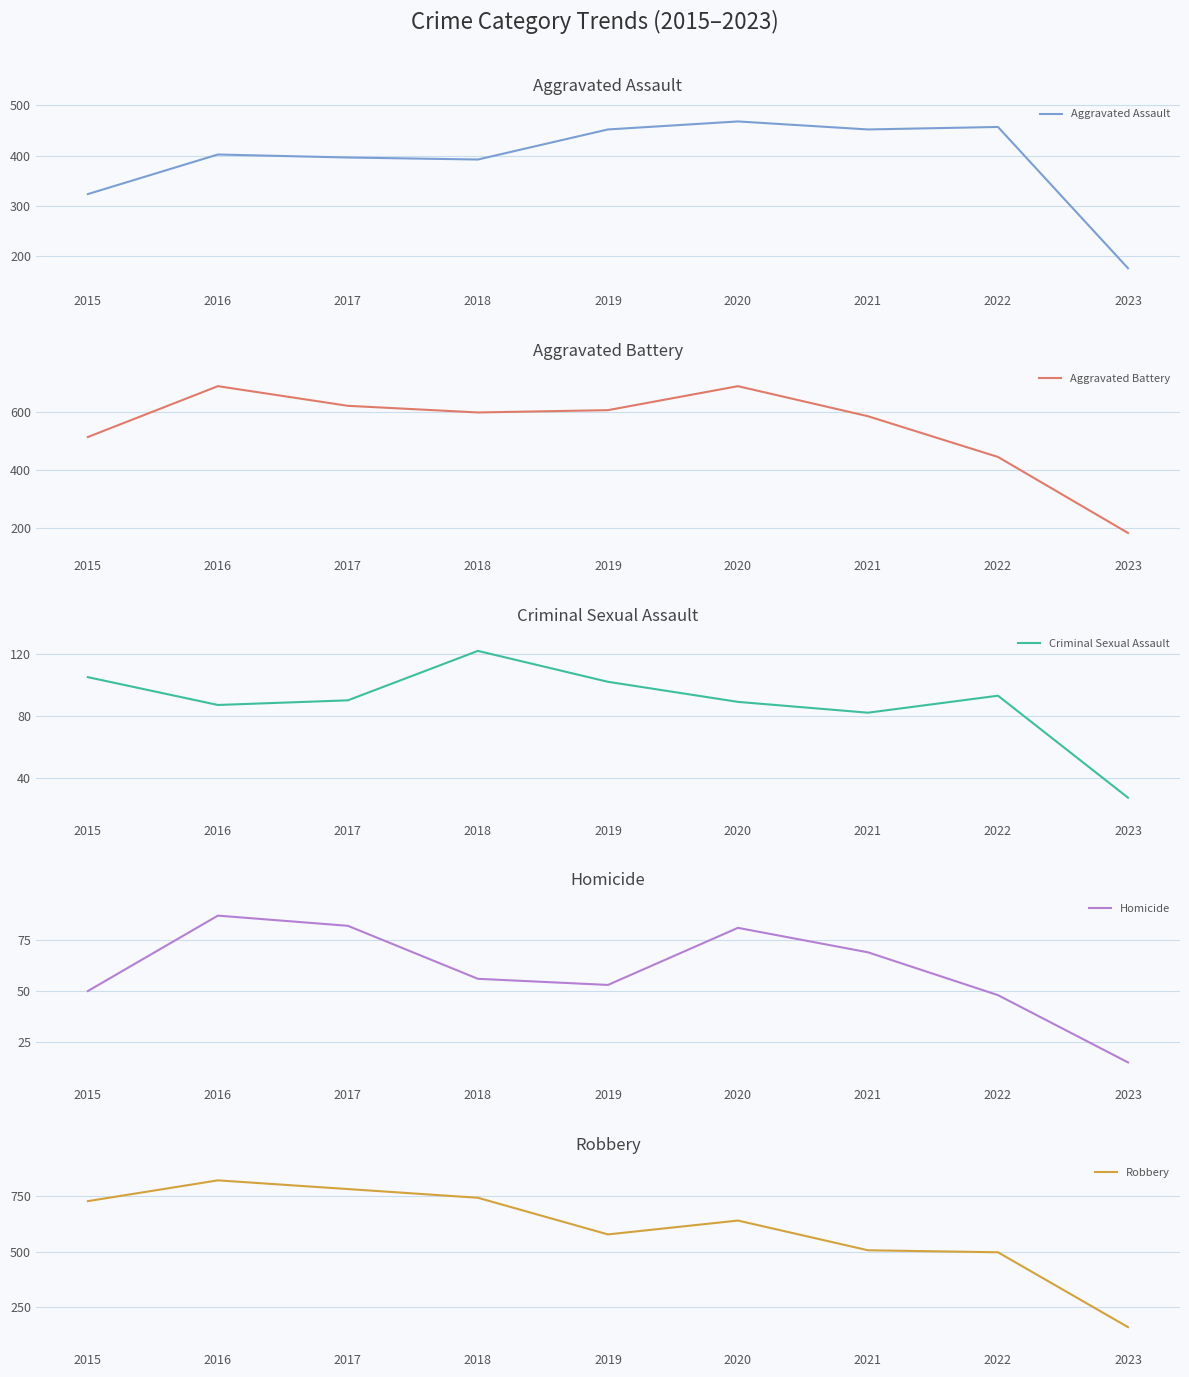

What are all the series names shown in the legend?

Aggravated Assault, Aggravated Battery, Criminal Sexual Assault, Homicide, Robbery